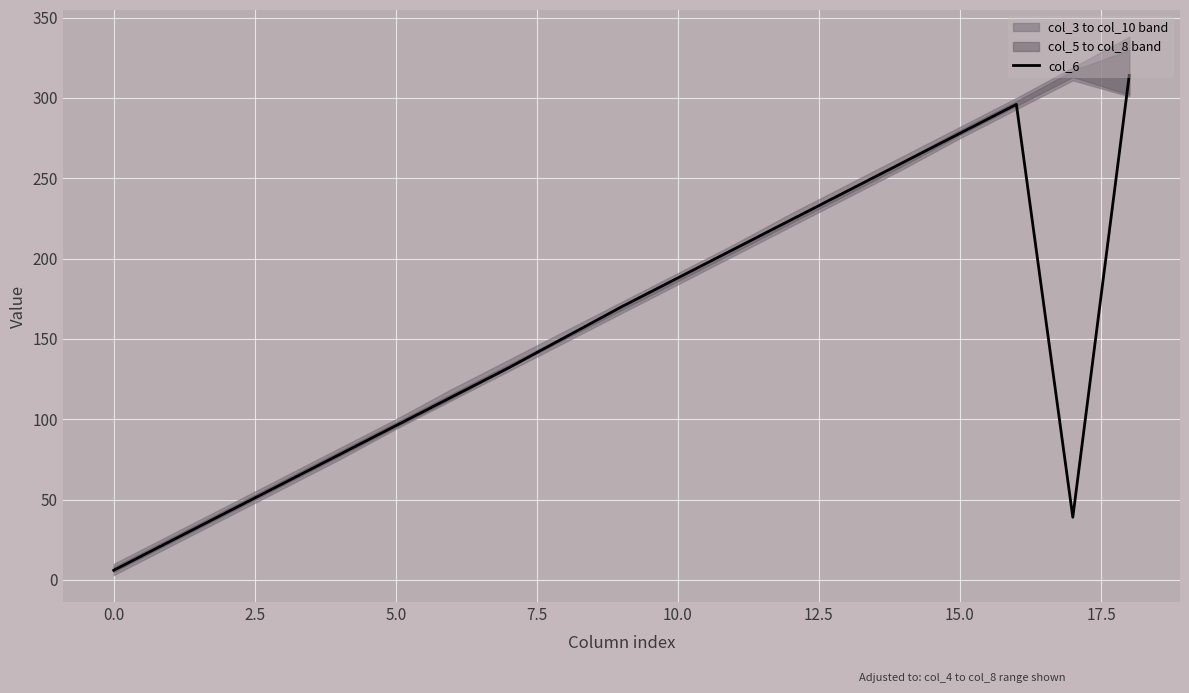

What is the sum of all values?

2920